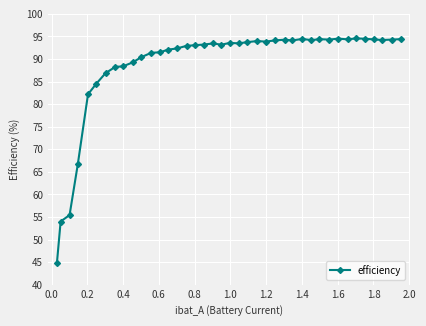

What is the maximum value shown in the chart?

94.6